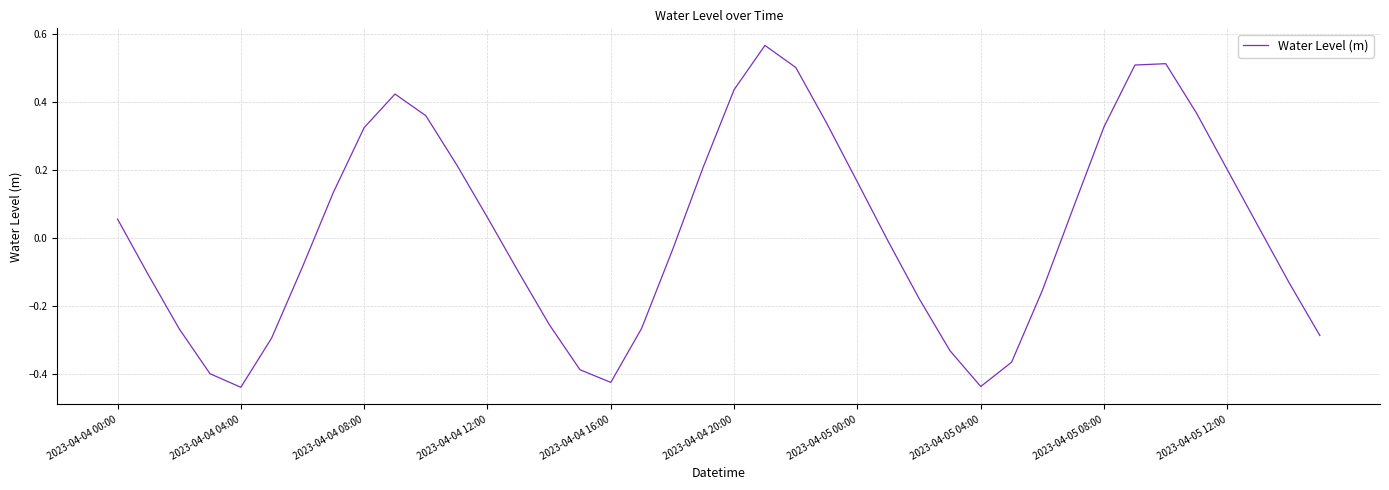

What is the difference between the maximum and minimum values?

1.0